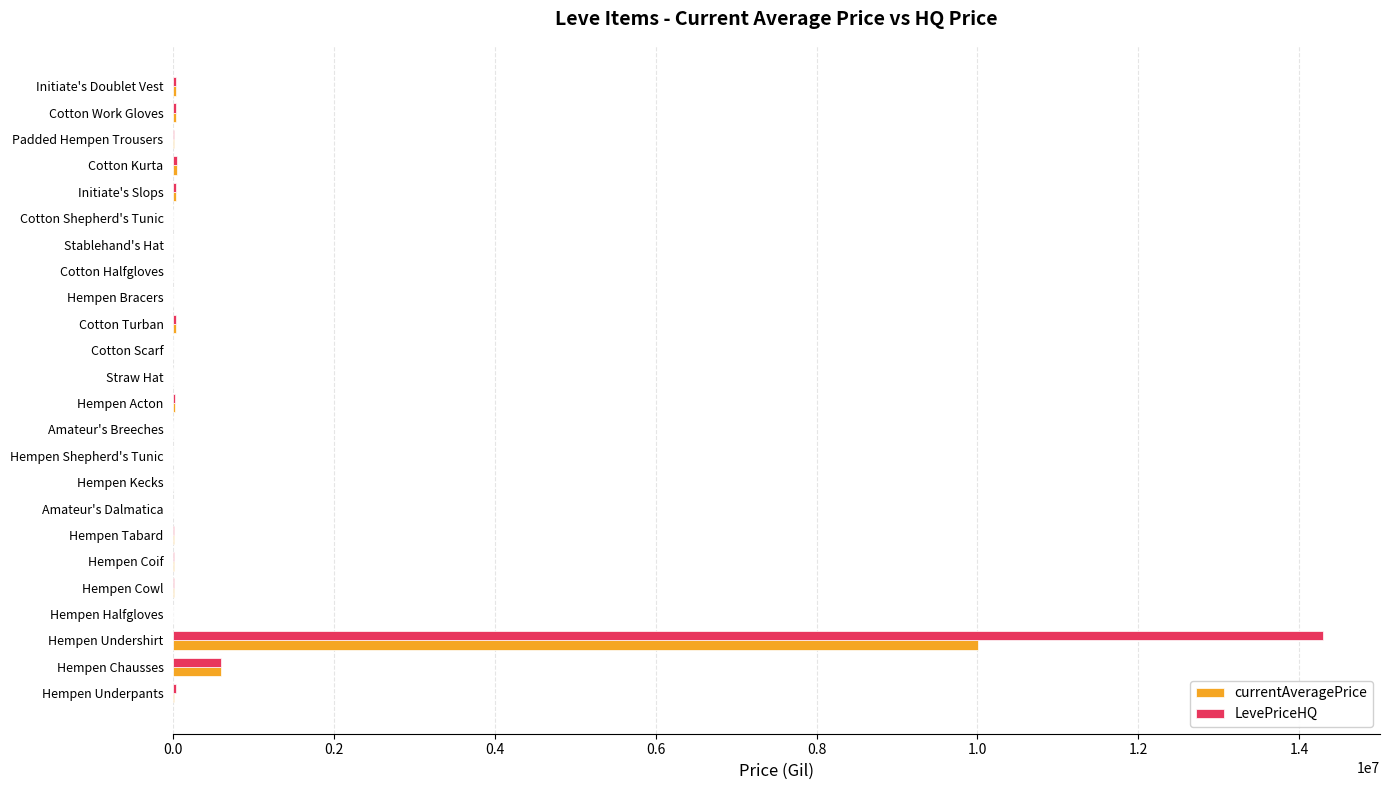

How many data points does each series have?

24